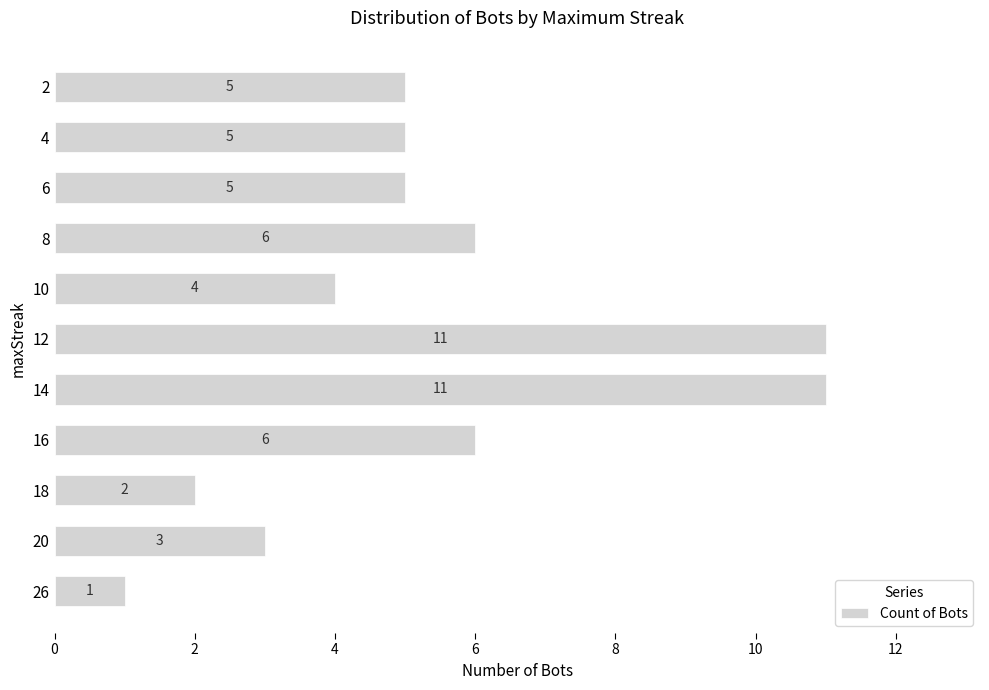

How many values are between 3 and 6?

7